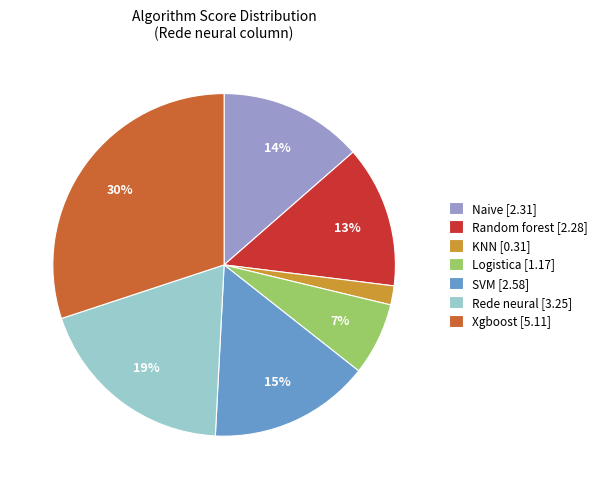

The Logistica [1.17] slice represents 15% of the pie. True or false?

False